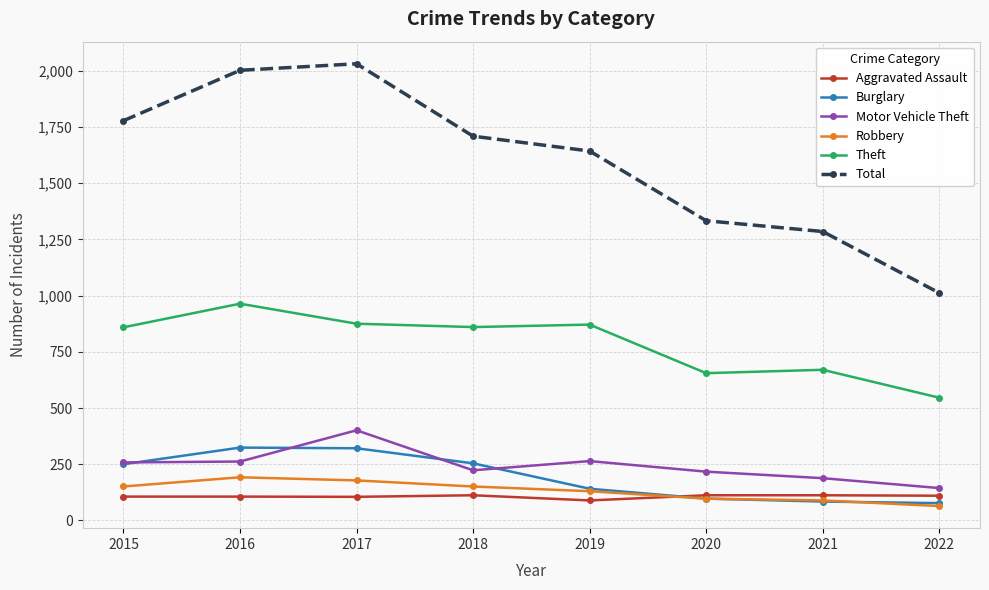

How many data points in Burglary are less than 250?

4